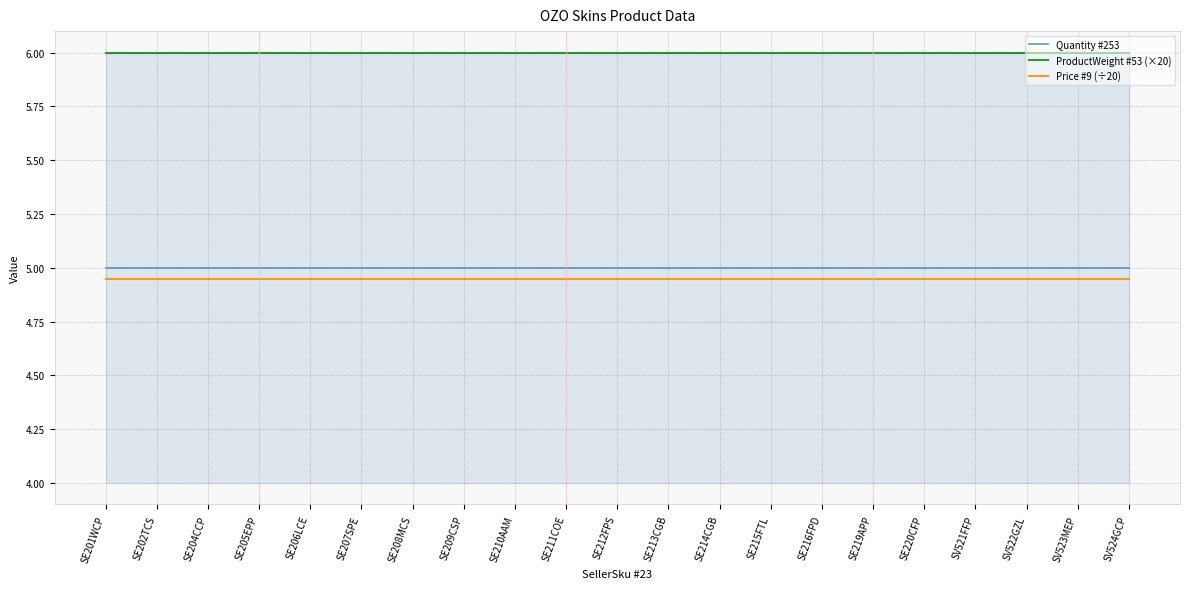

Is the value of Price #9 (÷20) at SV523MEP greater than the value of Quantity #253 at SE216FPD?

No